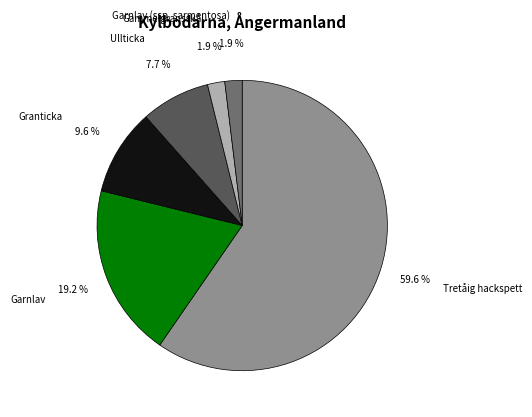

Does Tretåig hackspett account for over 50% of the chart?

Yes